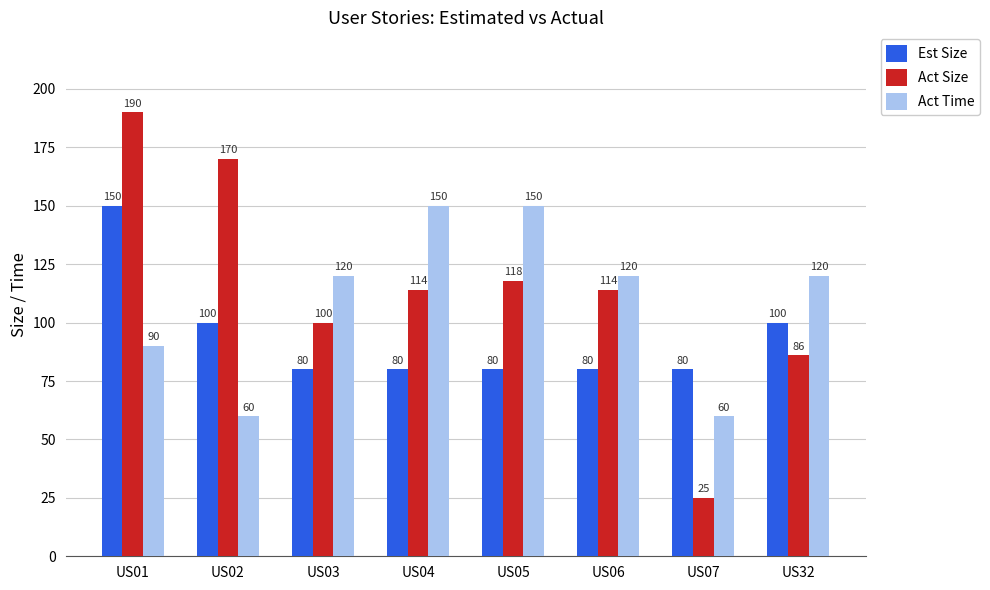

How many values in the Act Size series are below 114?

3